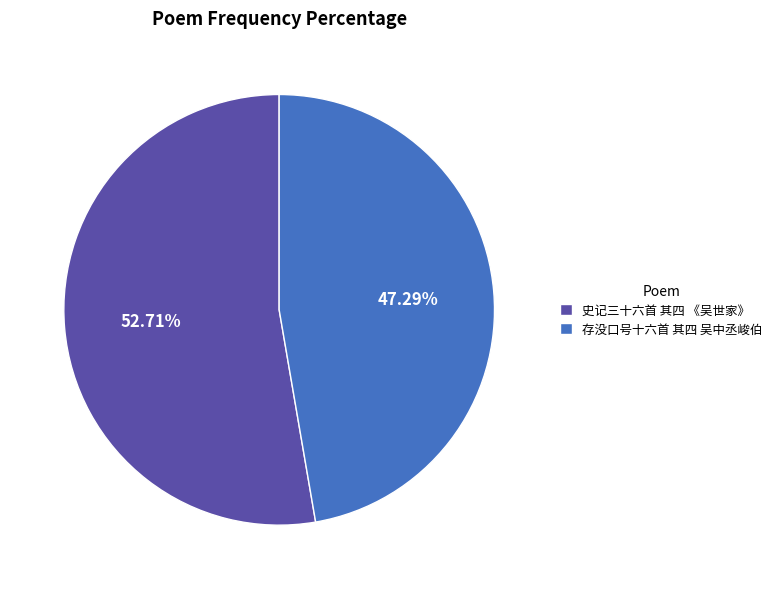

What portion of the pie excludes 史记三十六首 其四 《吴世家》?

47.3%